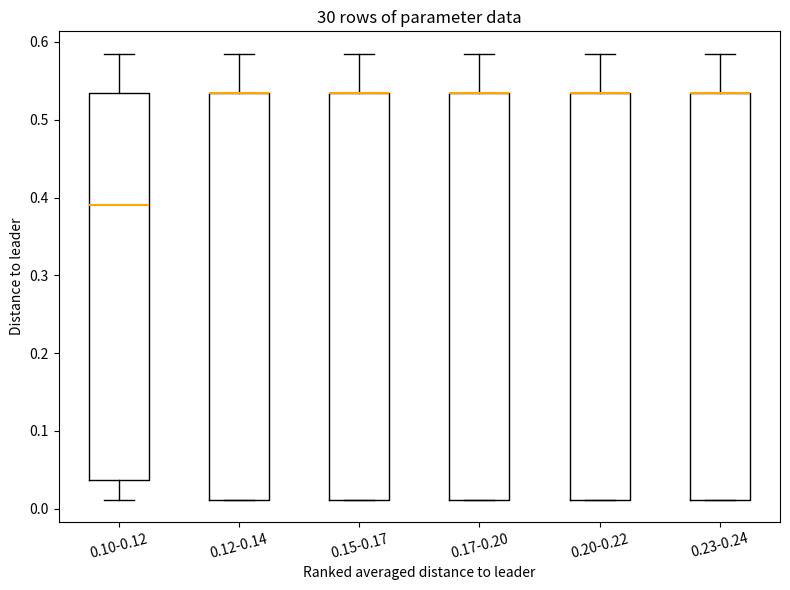

Reading left to right, transcribe this box plot: for each box, give where its median line is, the range the box spans, and where its two whiskers end, as read against the y-axis. The values are not printed on the chart, so give them approximately, as read against the axis.

0.10-0.12: median 0.39, box 0.04 to 0.54, whiskers 0.01 to 0.59
0.12-0.14: median 0.54 (drawn on the box's upper edge), box 0.01 to 0.54, whiskers 0.01 to 0.59
0.15-0.17: median 0.54 (drawn on the box's upper edge), box 0.01 to 0.54, whiskers 0.01 to 0.59
0.17-0.20: median 0.54 (drawn on the box's upper edge), box 0.01 to 0.54, whiskers 0.01 to 0.59
0.20-0.22: median 0.54 (drawn on the box's upper edge), box 0.01 to 0.54, whiskers 0.01 to 0.59
0.23-0.24: median 0.54 (drawn on the box's upper edge), box 0.01 to 0.54, whiskers 0.01 to 0.59